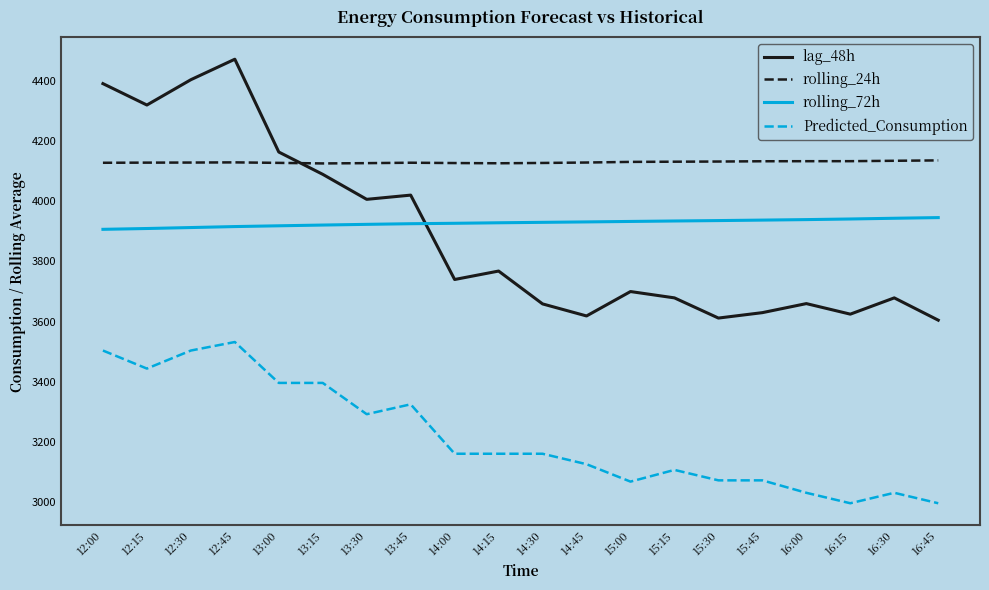

At which label is lag_48h closest to 4038?

13:45